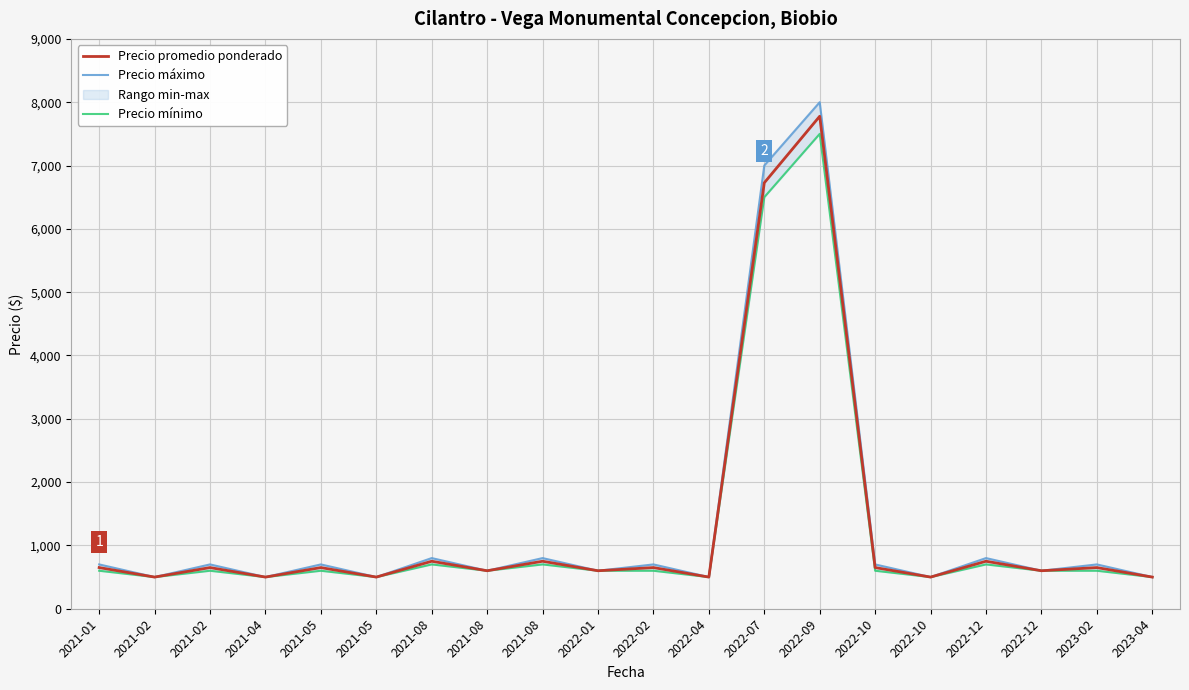

The Precio promedio ponderado series shows 500 at 2022-04. True or false?

True